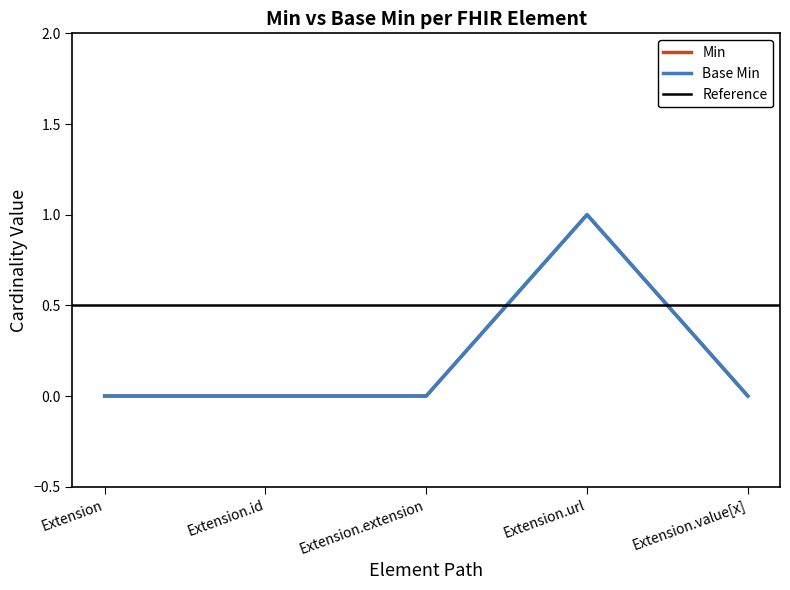

At which category does Min reach its first local peak?

Extension.url